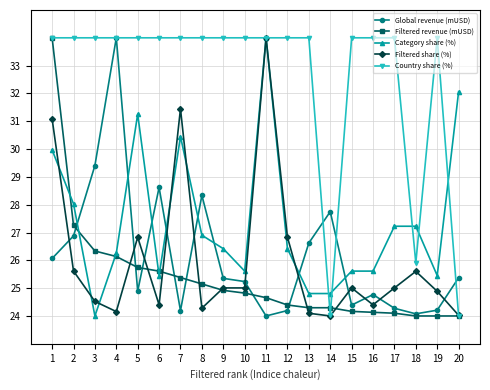

What is the minimum value for Country share (%)?

24.0